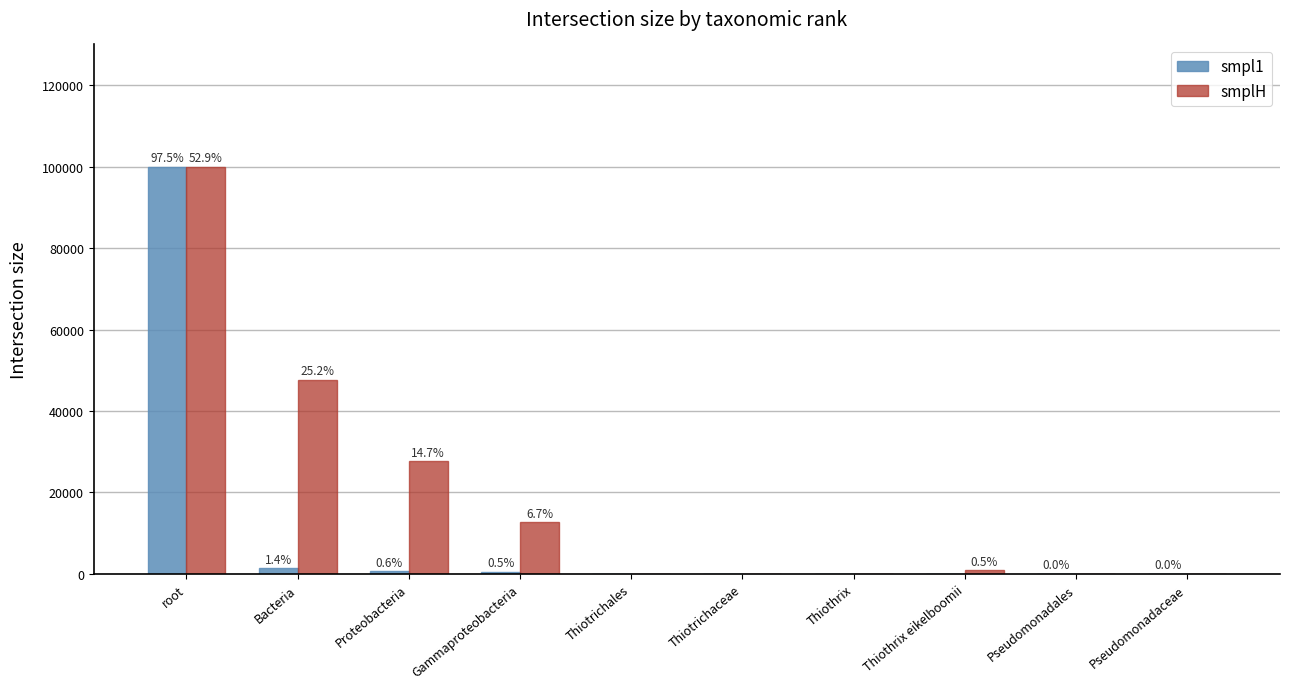

Rank the categories by smpl1 value from lowest to highest.

Thiotrichales, Thiotrichaceae, Thiothrix, Thiothrix eikelboomii, Pseudomonadales, Pseudomonadaceae, Gammaproteobacteria, Proteobacteria, Bacteria, root